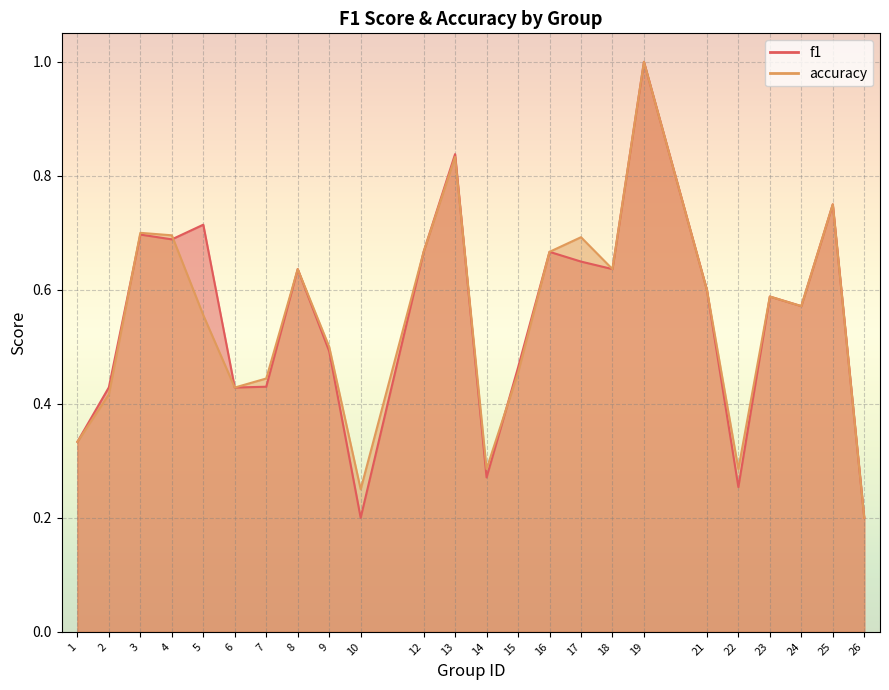

How many f1 values are between 0 and 1?

24